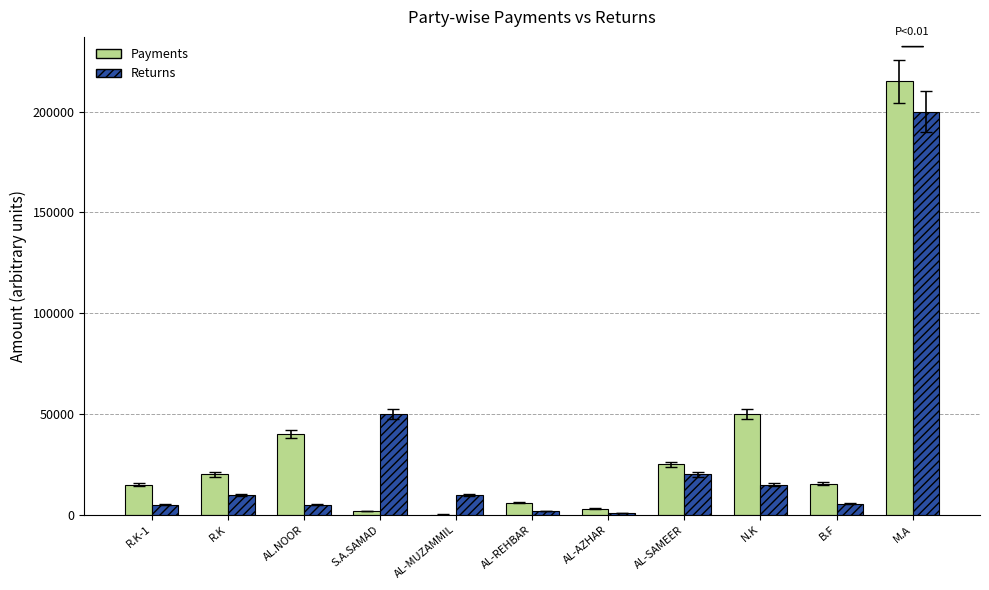

Which series has the largest range (max minus min)?

Payments